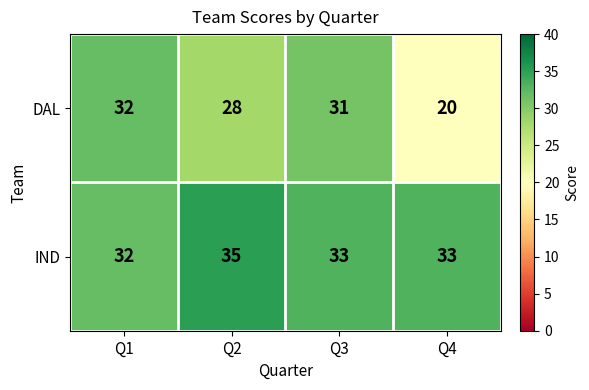

Which category has the lowest value across all series?

Q4